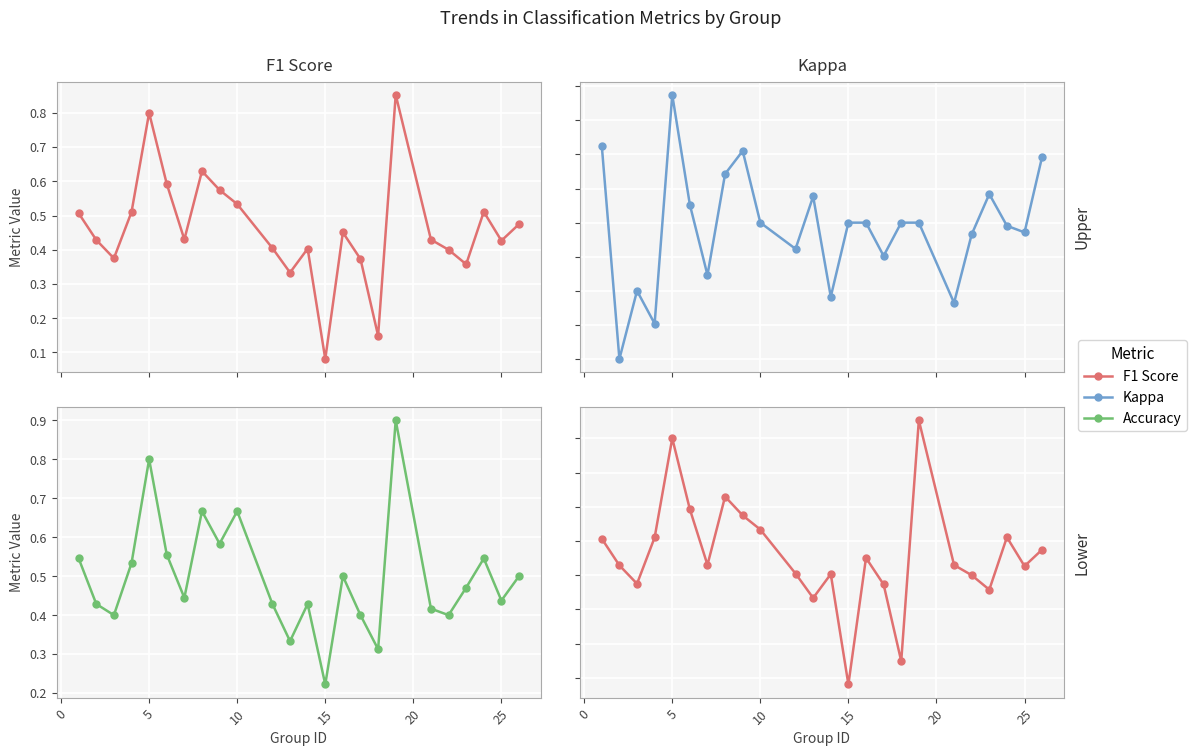

True or false: Accuracy has a value of 0.2 at 23.

False